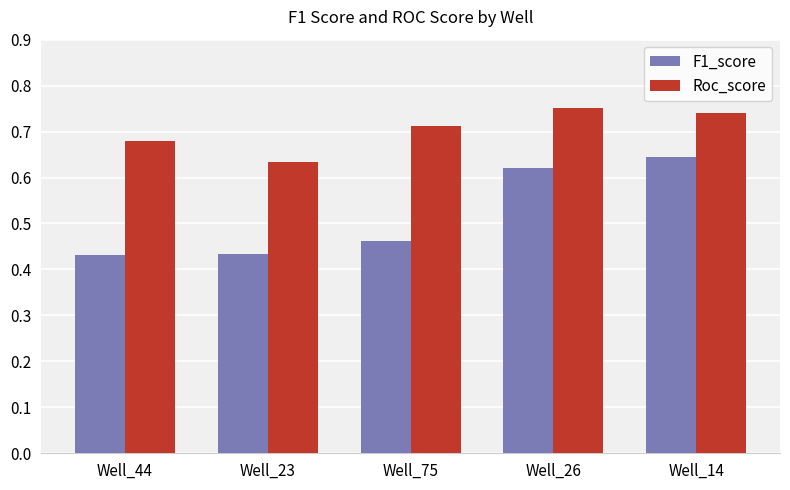

What is the difference between the maximum and second lowest values in the Roc_score series?

0.1